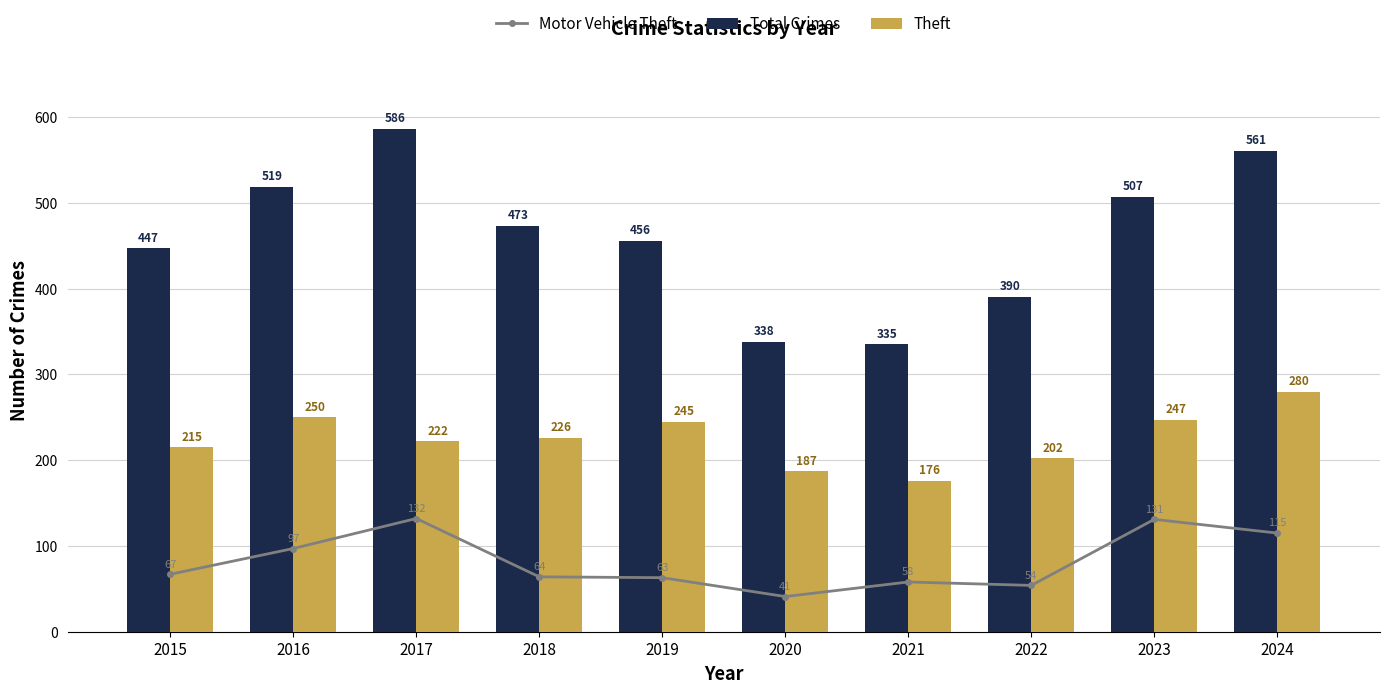

Rank the series at 2022 from highest to lowest value.

Total Crimes, Theft, Motor Vehicle Theft